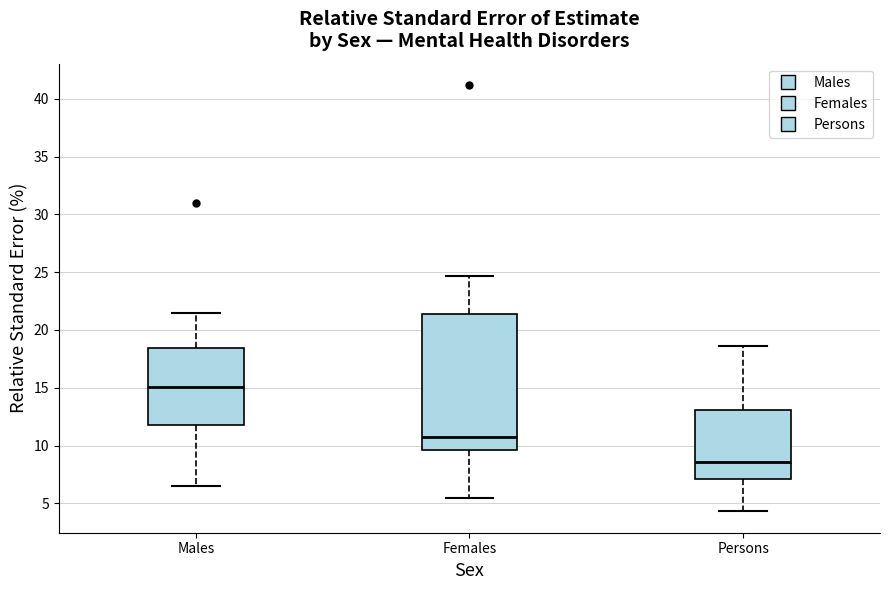

Reading left to right, read every box against the y-axis: the position of its median line, the range the box covers, and the ends of its whiskers. The values are not printed on the chart, so give them approximately, as read against the axis.

Males: median 15.0, box 12.0 to 18.5, whiskers 6.5 to 21.5
Females: median 10.5, box 9.5 to 21.5, whiskers 5.5 to 24.5
Persons: median 8.5, box 7.0 to 13.0, whiskers 4.5 to 18.5